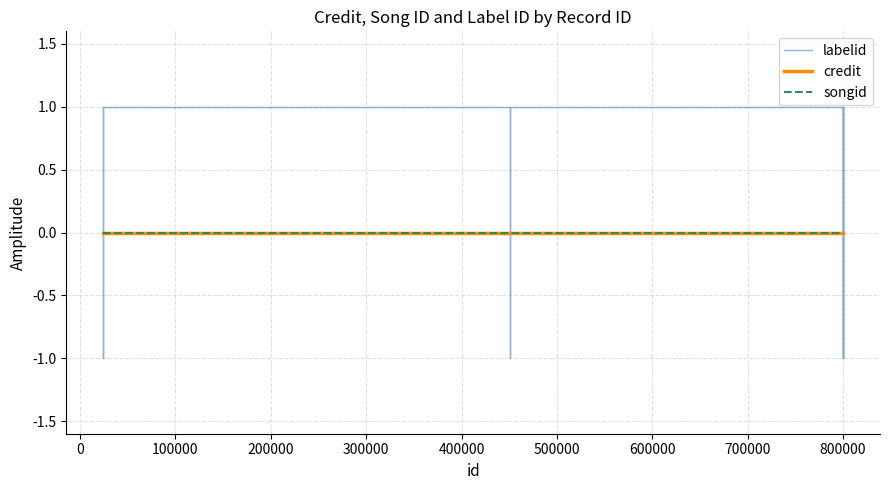

After their last crossing, which series has the higher values: labelid or credit?

labelid